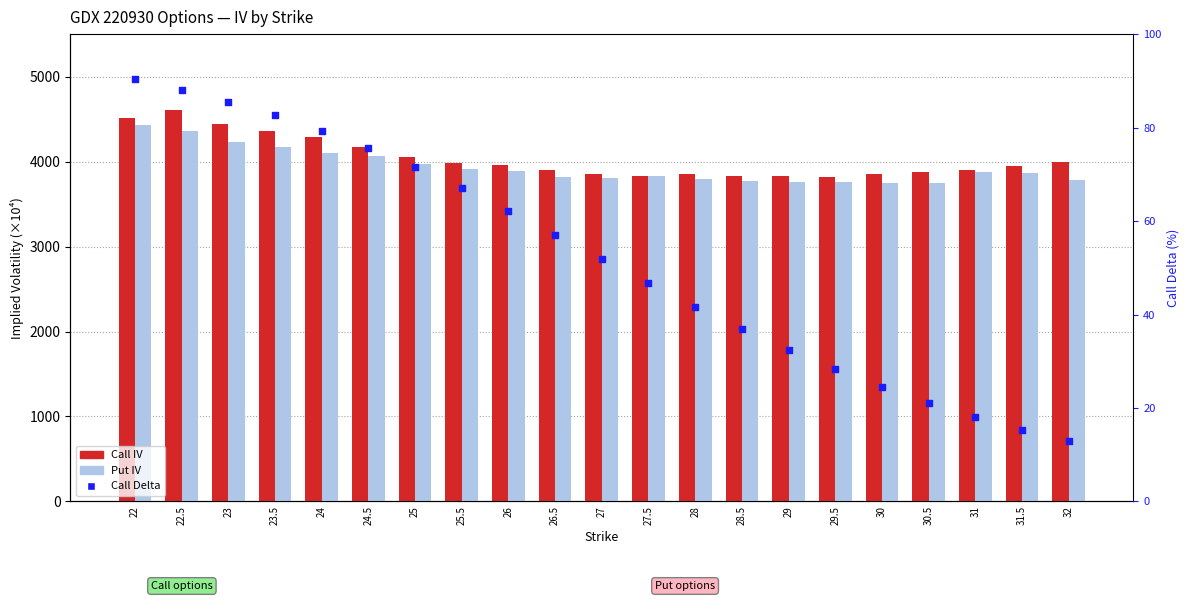

Is the value of Call IV (×10⁴) at 25.5 greater than the value of Call Delta (×100) at 25?

Yes